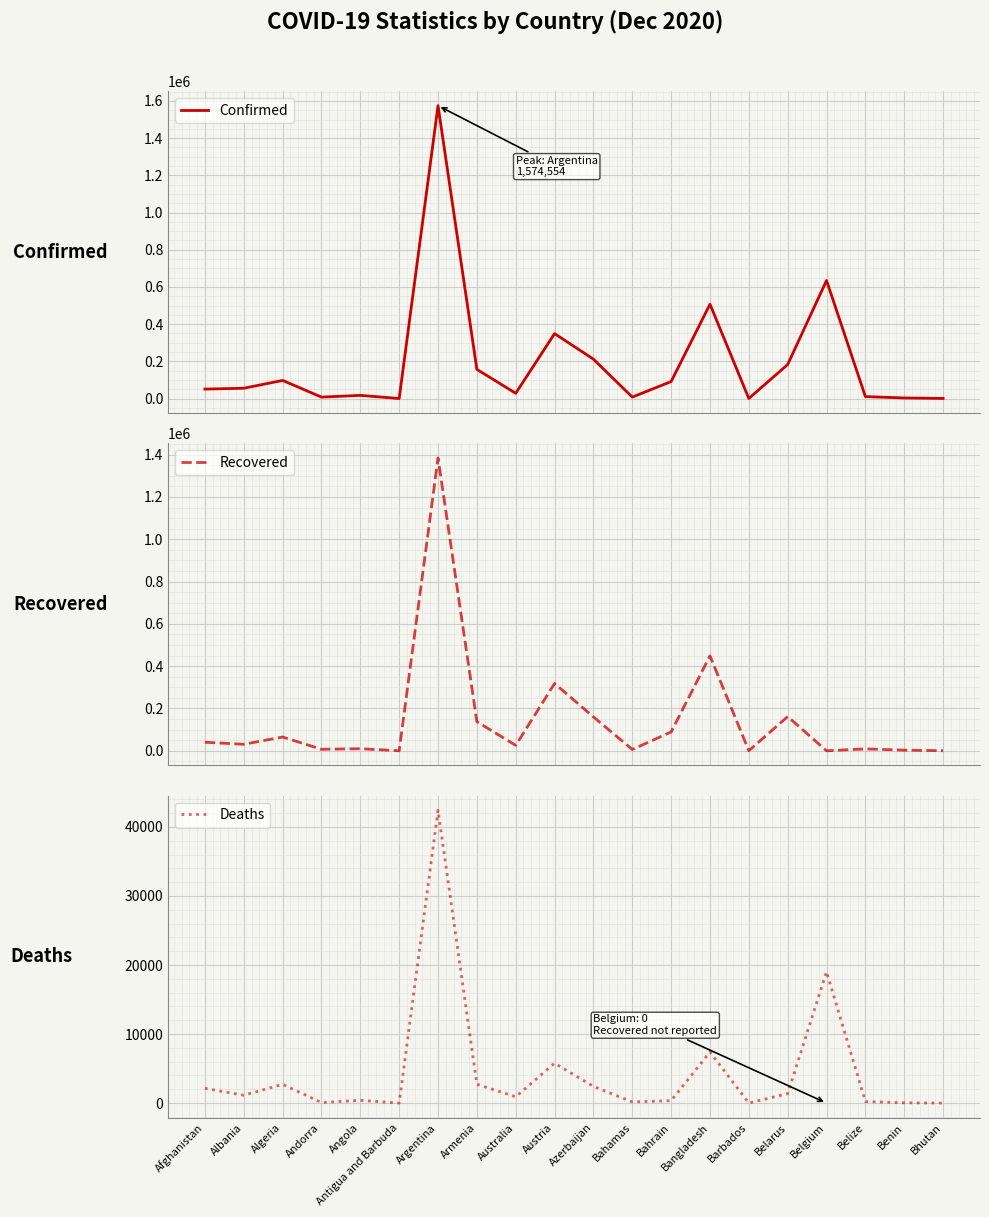

How many positive values does the Deaths series have?

19